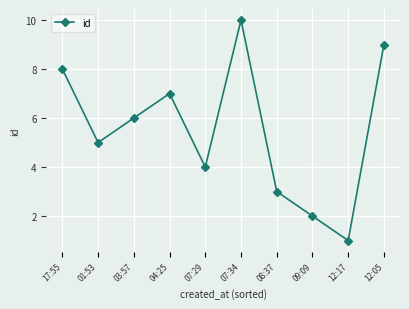

What is the minimum value shown in the chart?

1